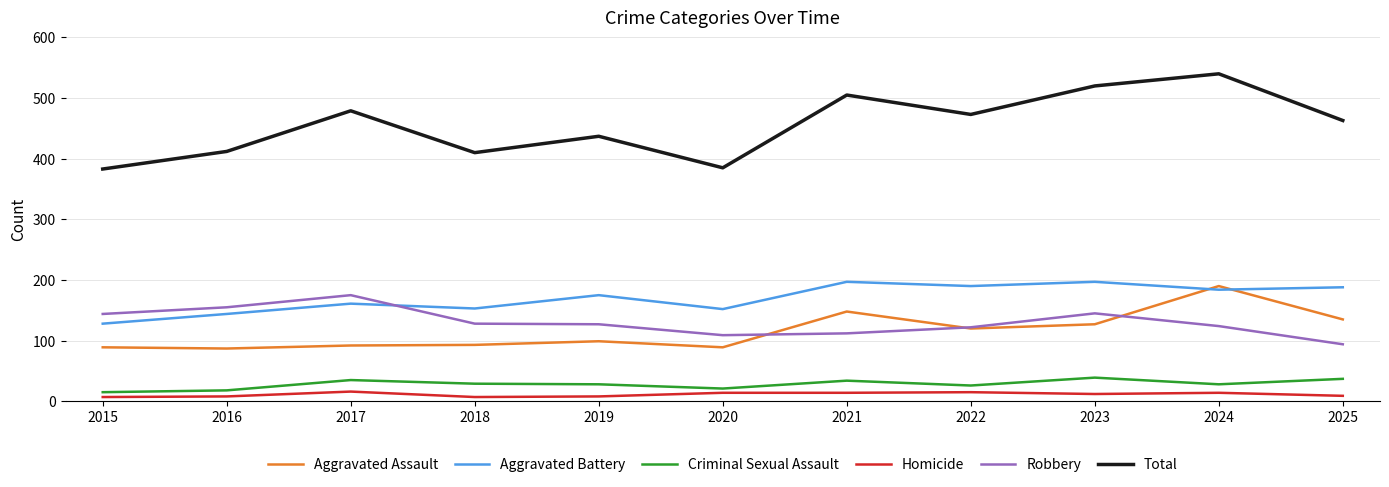

At which category does Aggravated Battery reach its first local peak?

2017